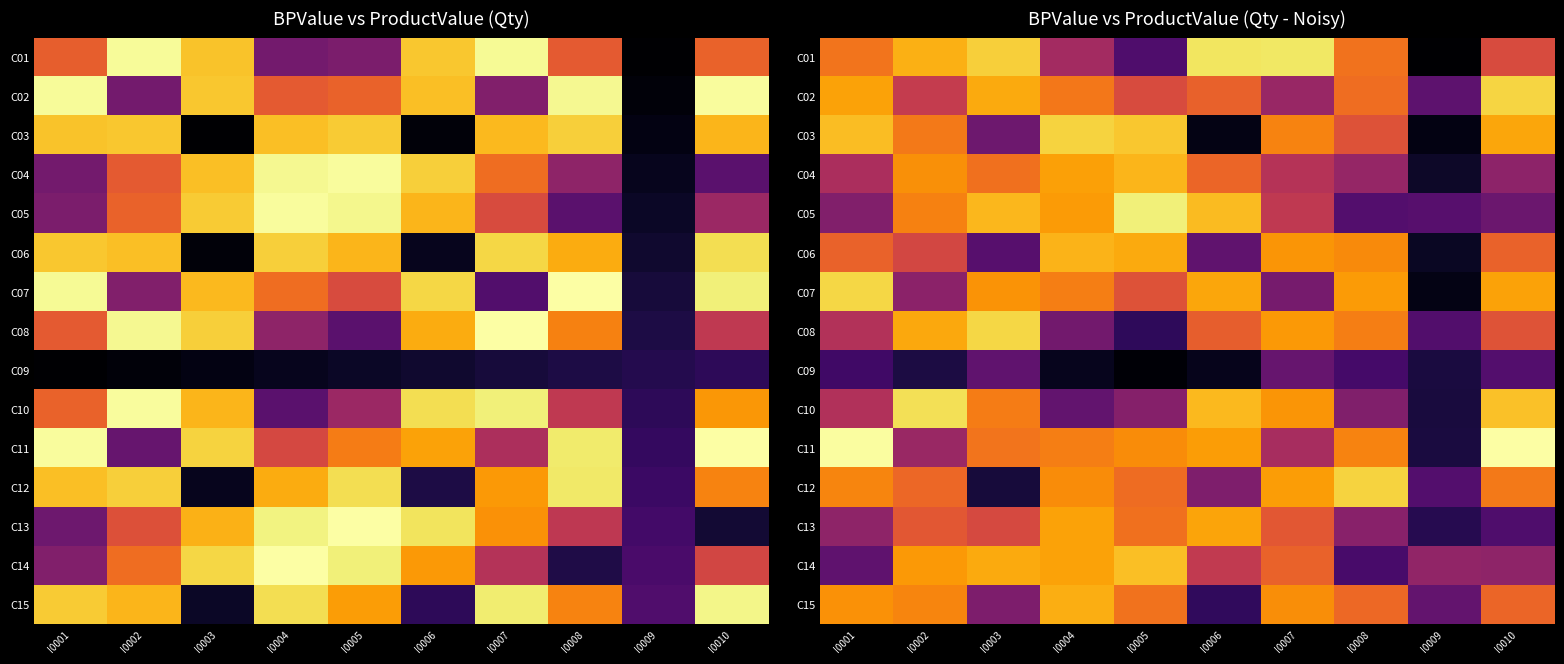

Which has a higher value, I0005 or I0008?

I0008